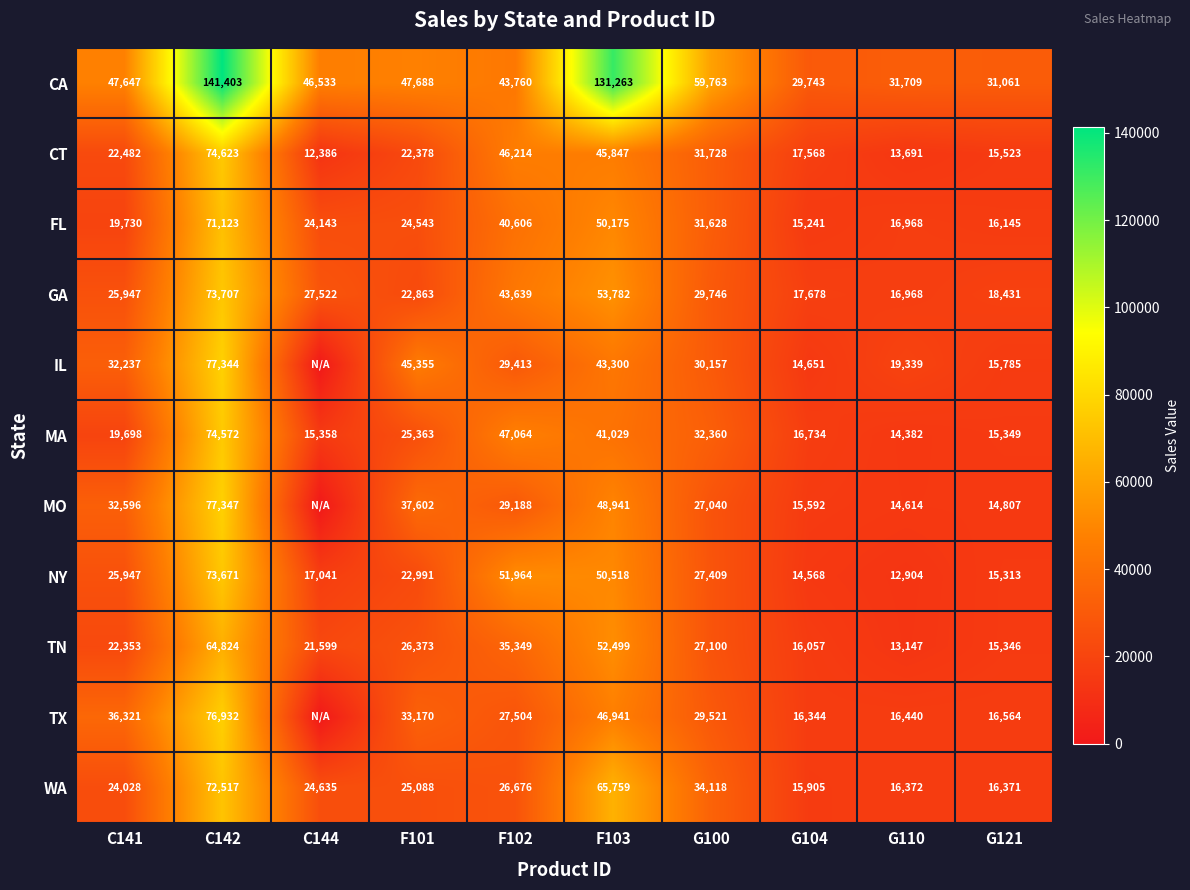

Where is NY nearest to the value 43287?

F103